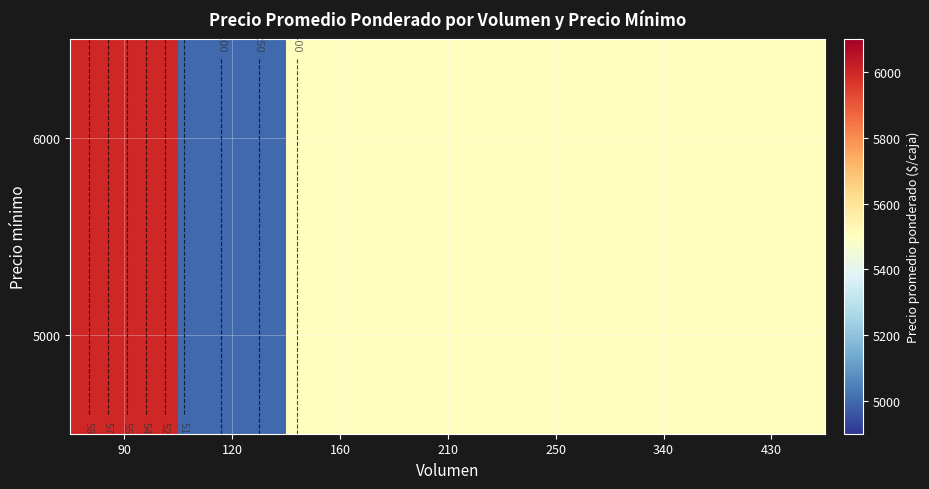

Reading right to left, extract all data points from this chart.

row_0: 5500	5500	5500	5500	5500	5000	6000
row_1: 5500	5500	5500	5500	5500	5000	6000